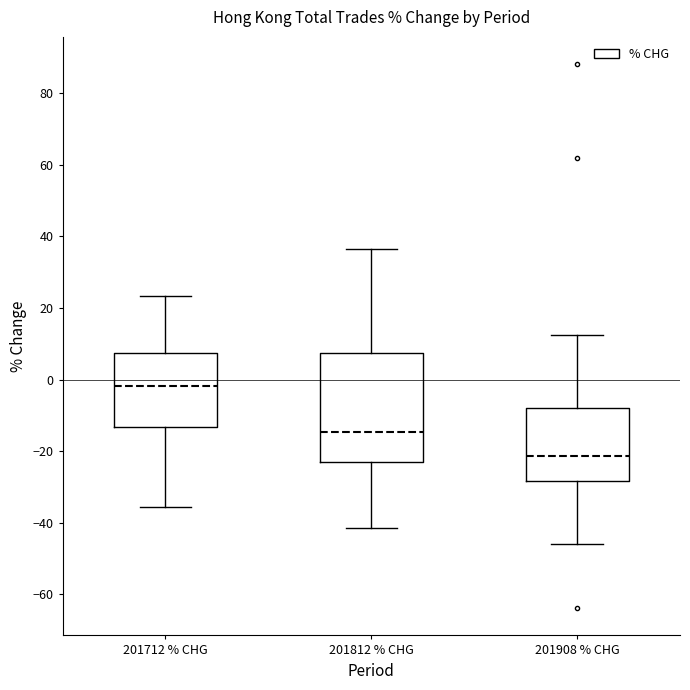

Where does the upper whisker of the box for 201908 % CHG end on the y-axis? The values are not printed on the chart, so give them approximately, as read against the axis.

12